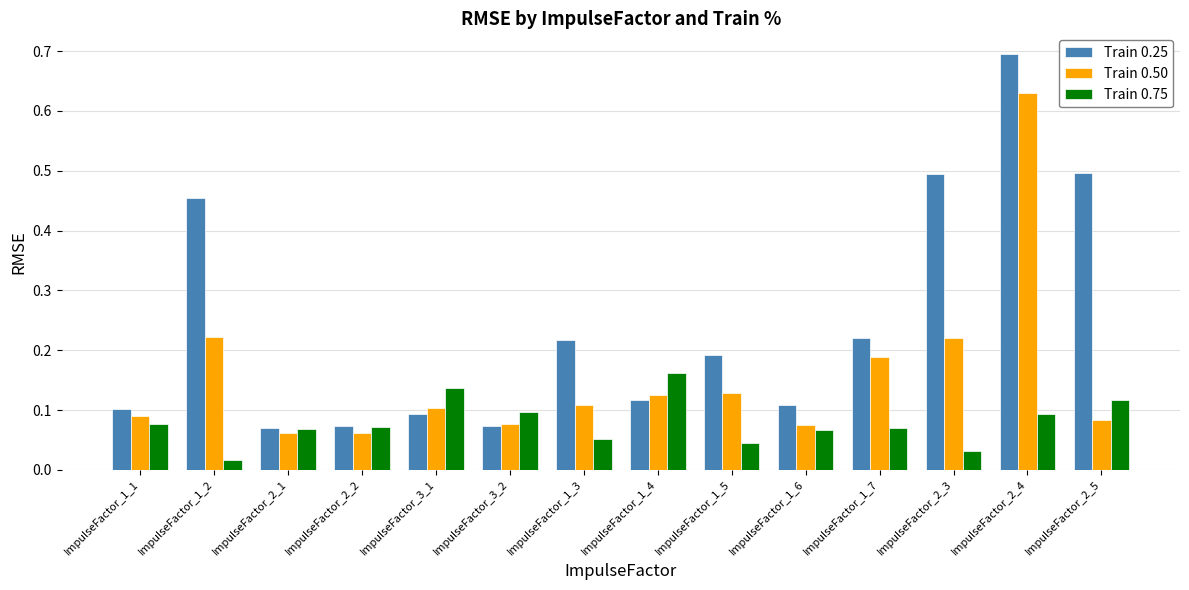

How many Train 0.50 values are between 0 and 1?

14